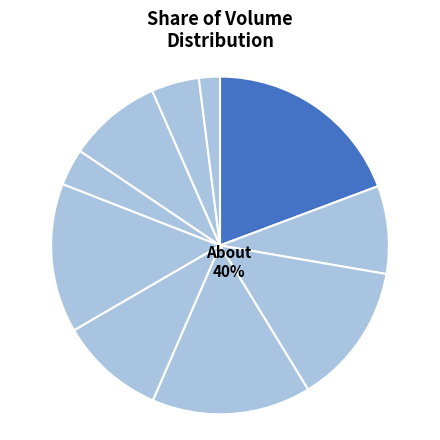

What is the ratio of the value at 4 to the value at 7?

1.1